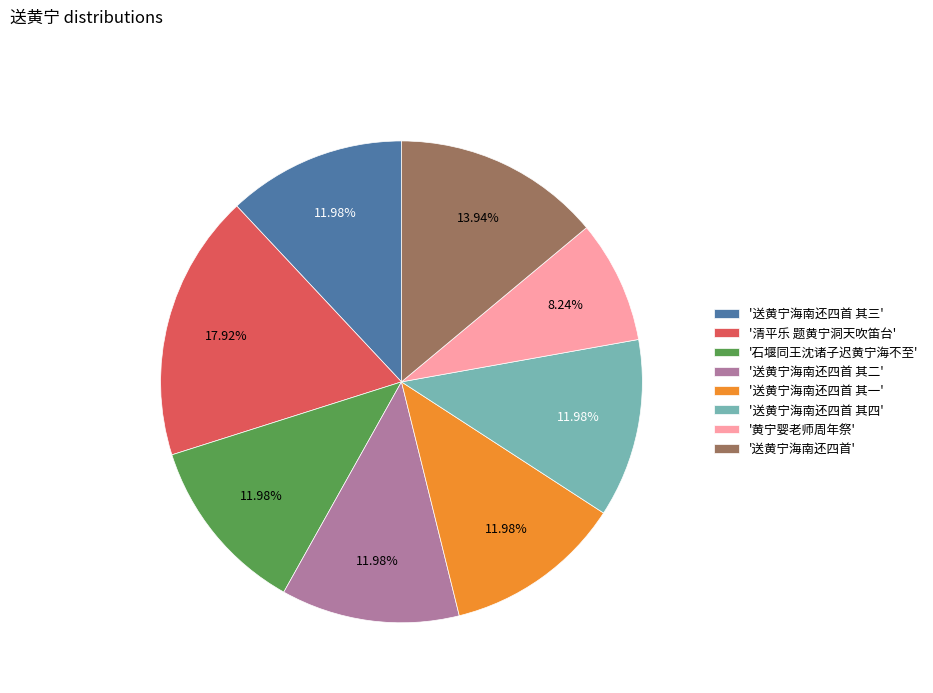

Approximately how many times larger is the value at '送黄宁海南还四首 其一' compared to '黄宁婴老师周年祭'?

1.5